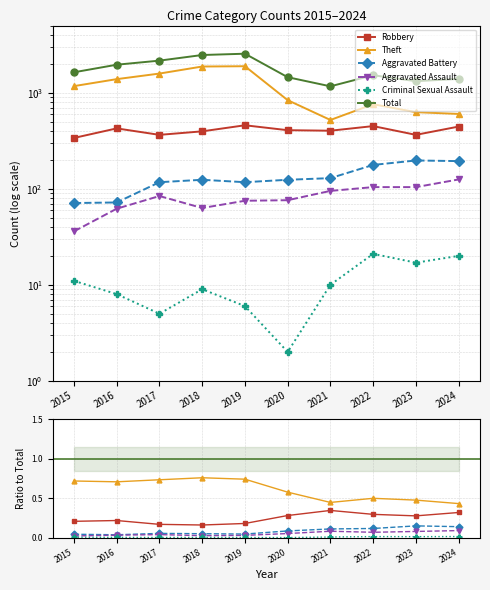

True or false: Criminal Sexual Assault has more than 1 points higher than both neighbors.

True